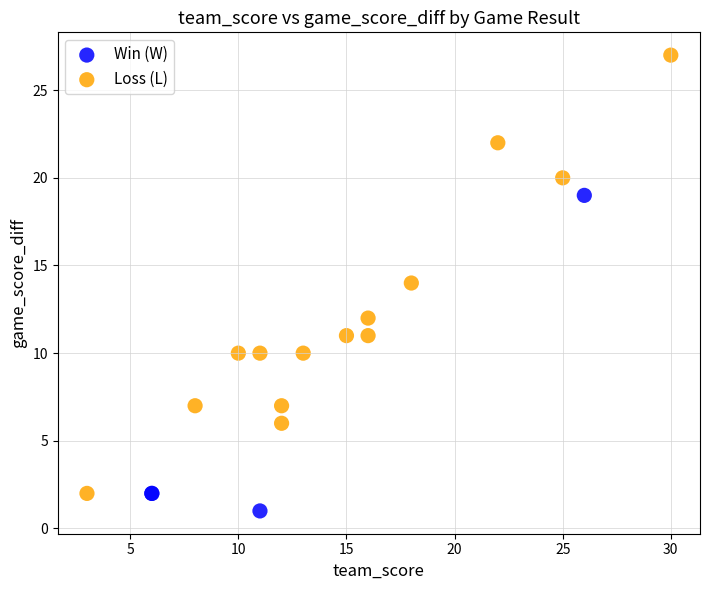

Which series has the largest Y range (max minus min)?

Loss (L)